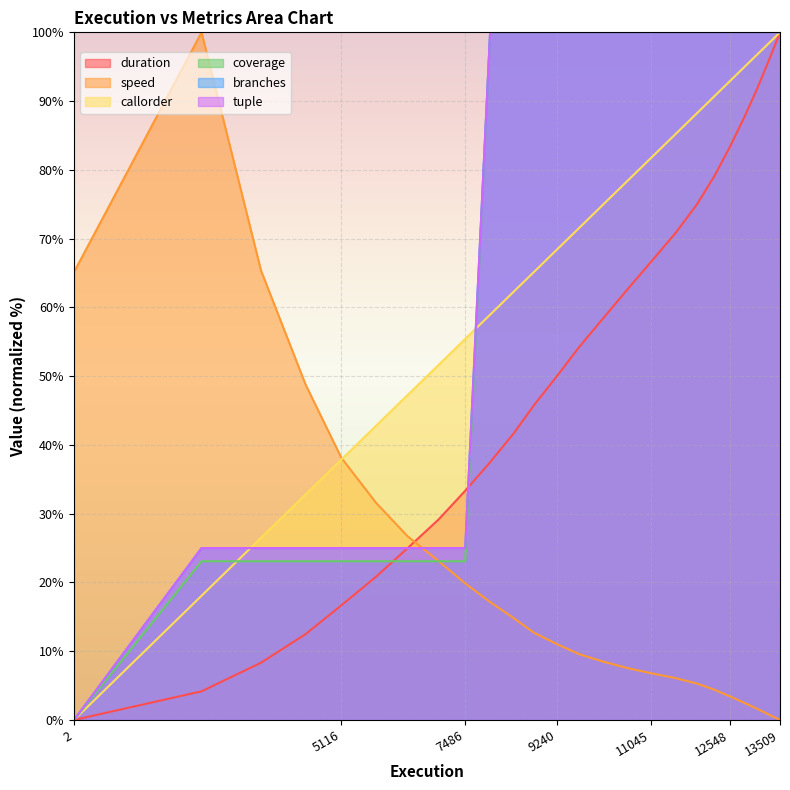

What is the value of the duration point at the 20th from the left?

79.2